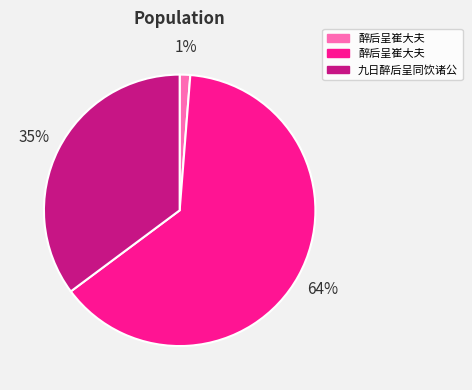

How many segments does this pie chart have?

3